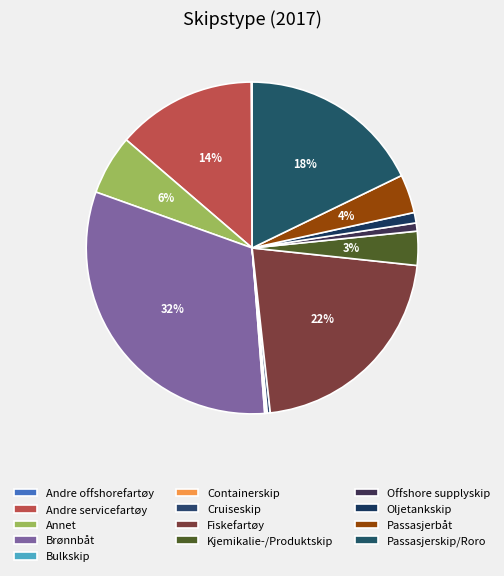

Rank the categories by value from highest to lowest.

Brønnbåt, Fiskefartøy, Passasjerskip/Roro, Andre servicefartøy, Annet, Passasjerbåt, Kjemikalie-/Produktskip, Oljetankskip, Offshore supplyskip, Cruiseskip, Bulkskip, Containerskip, Andre offshorefartøy